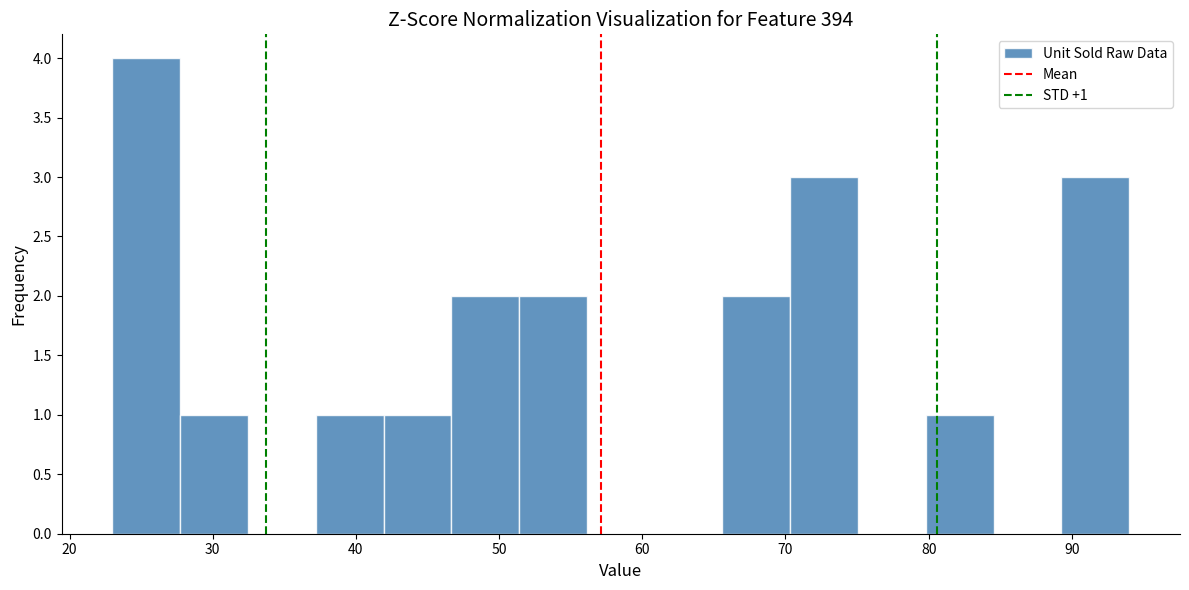

Which range on the x-axis has the tallest bar?

23 to 28